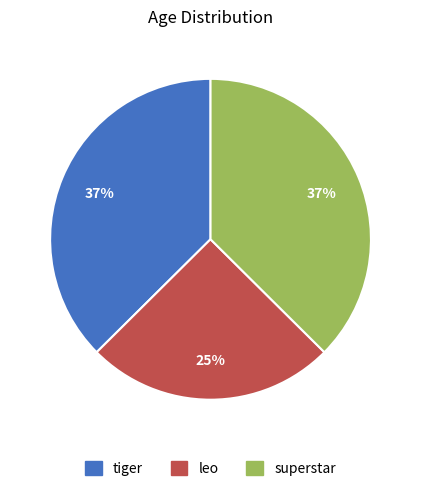

The superstar slice represents 30% of the pie. True or false?

False